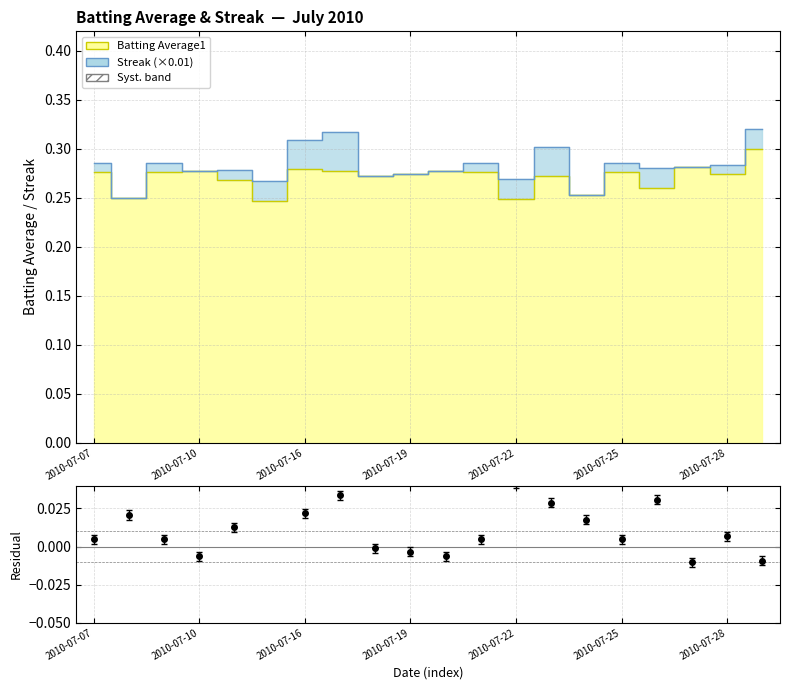

Reading left to right, what are all the values shown in this chart?

0.3	0.2	0.3	0.3	0.3	0.2	0.3	0.3	0.3	0.3	0.3	0.3	0.2	0.3	0.3	0.3	0.3	0.3	0.3	0.3